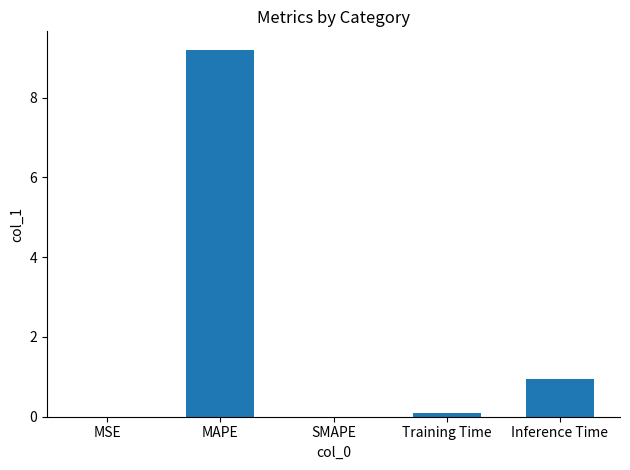

What is the sum of all values?

10.2